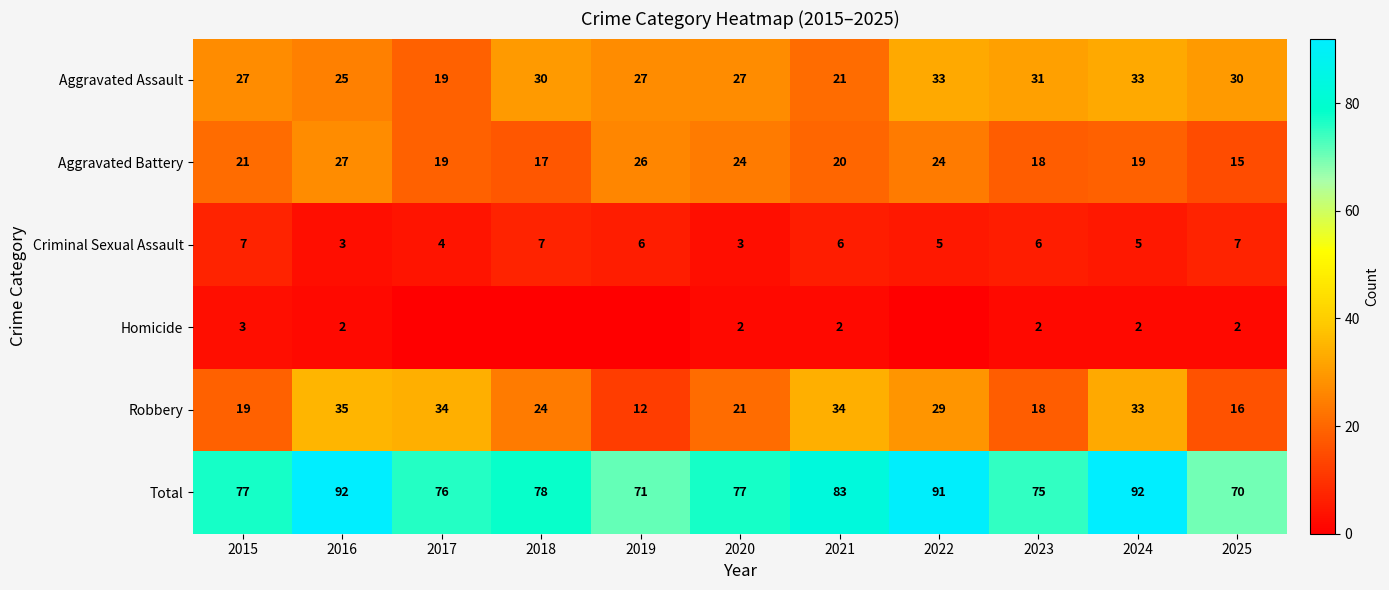

What is the average value of the Criminal Sexual Assault series?

5